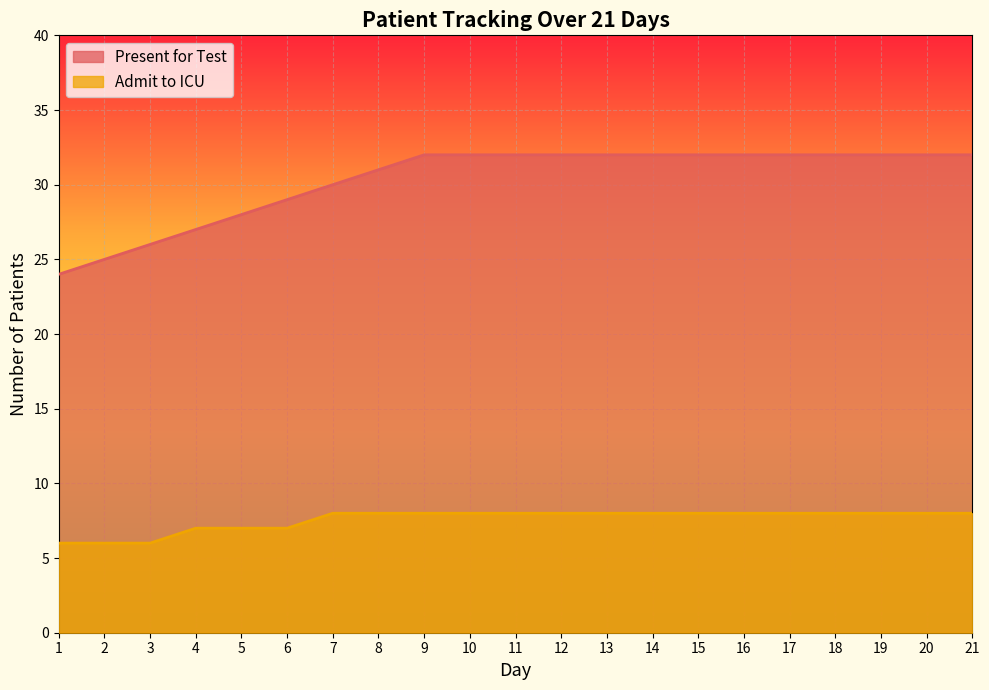

What is the difference between the highest and lowest values at 6?

22